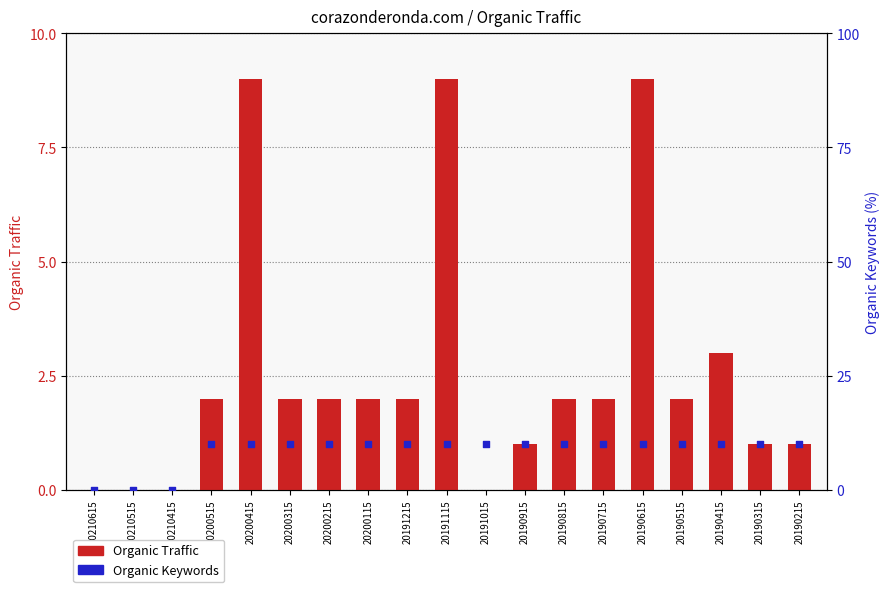

Which series contains the highest Y value?

Organic Keywords